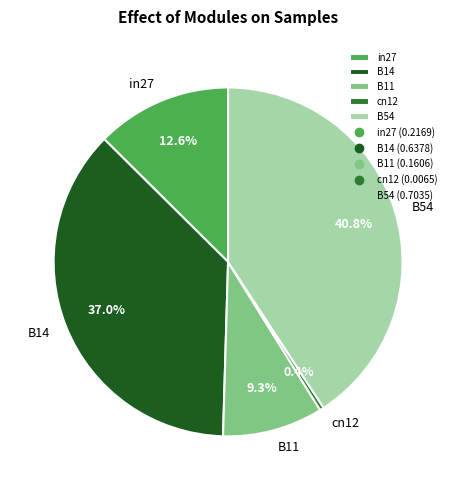

Count the number of slices in the pie.

5